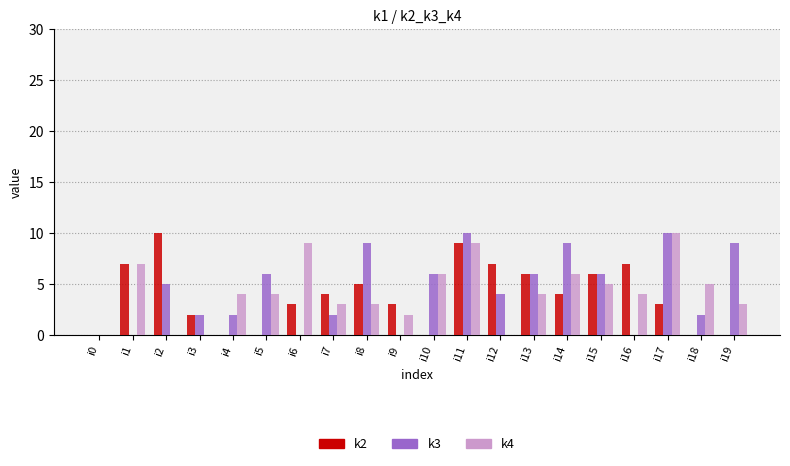

At which category is the sum across all series the highest?

i11